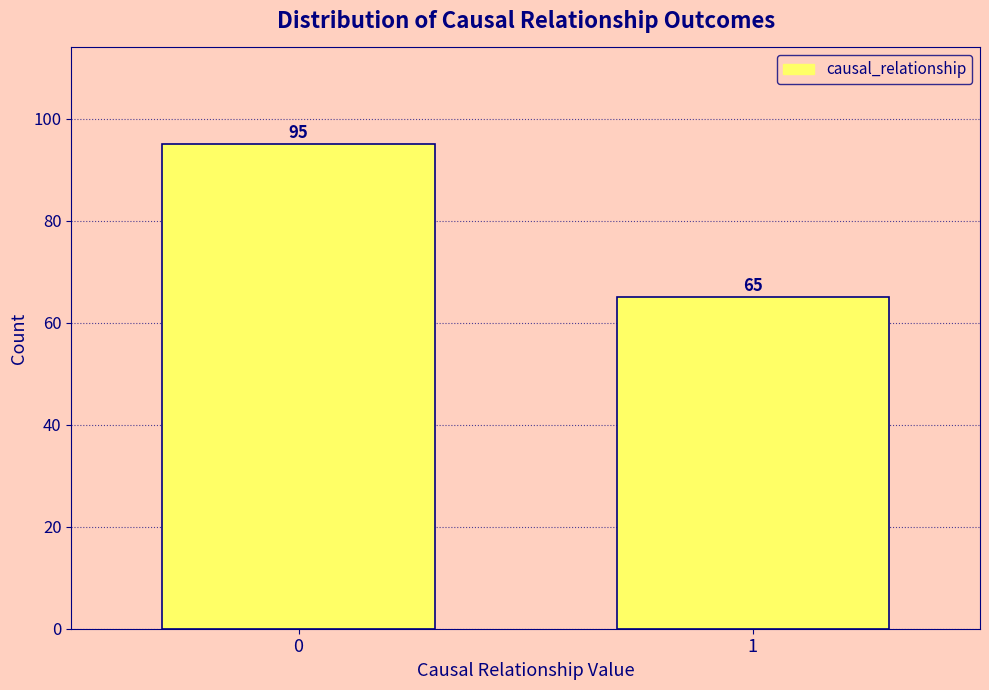

Reading right to left, extract all data points from this chart.

65	95